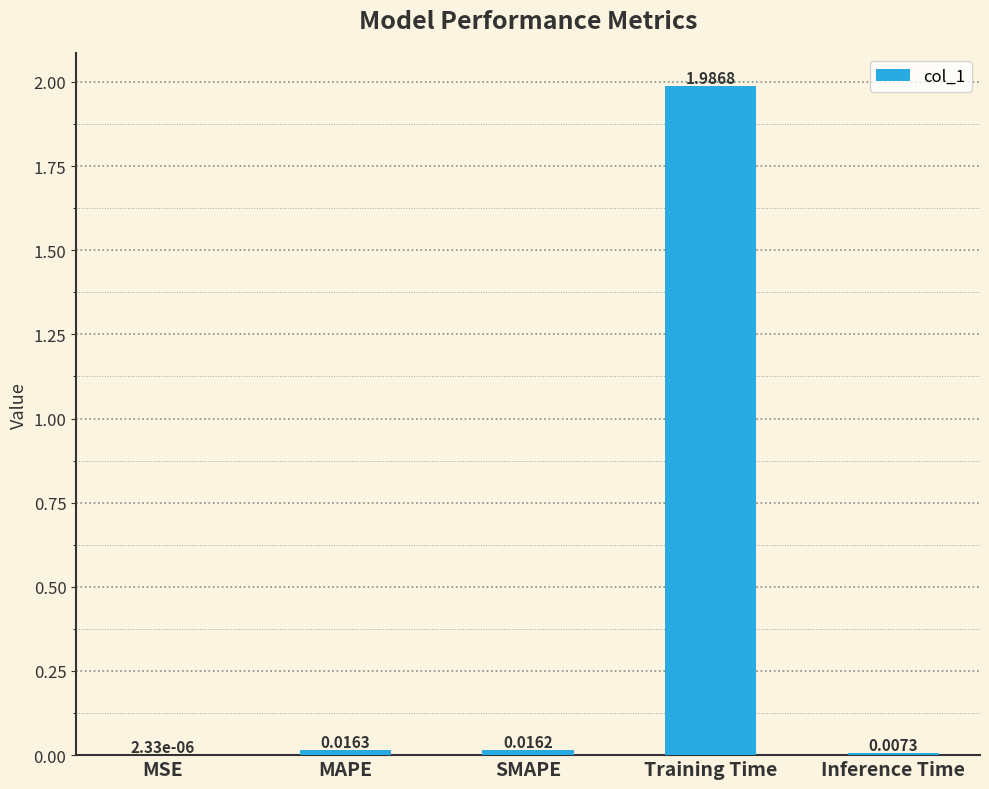

Which label corresponds to the largest value in the chart?

Training Time